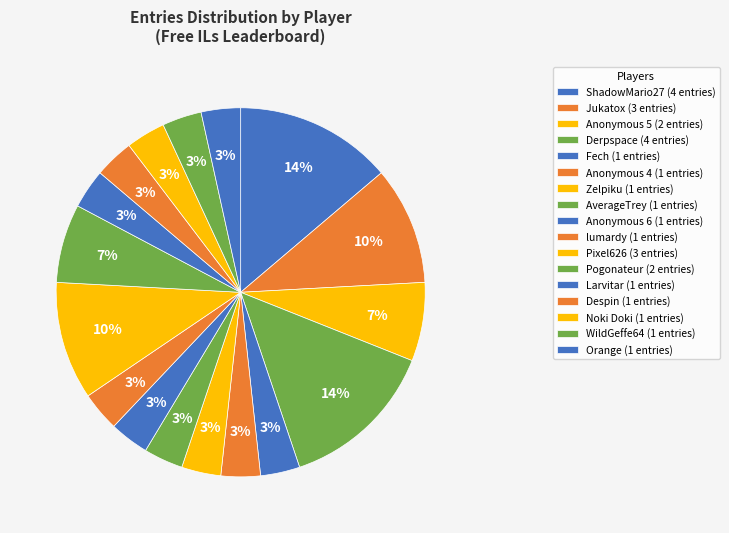

Is Anonymous 5 the majority of the pie?

No